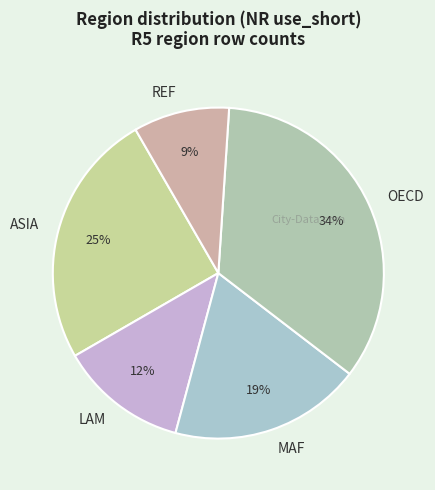

Between REF and LAM, which is larger?

LAM